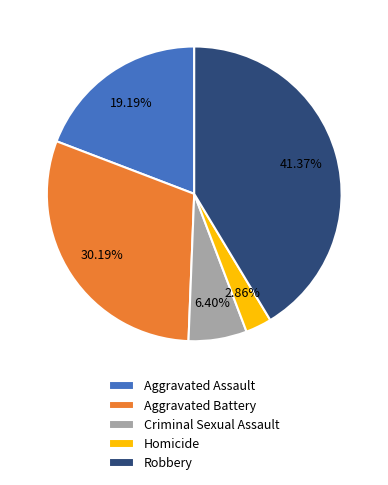

Is it true that Aggravated Battery is 38% of the pie?

False